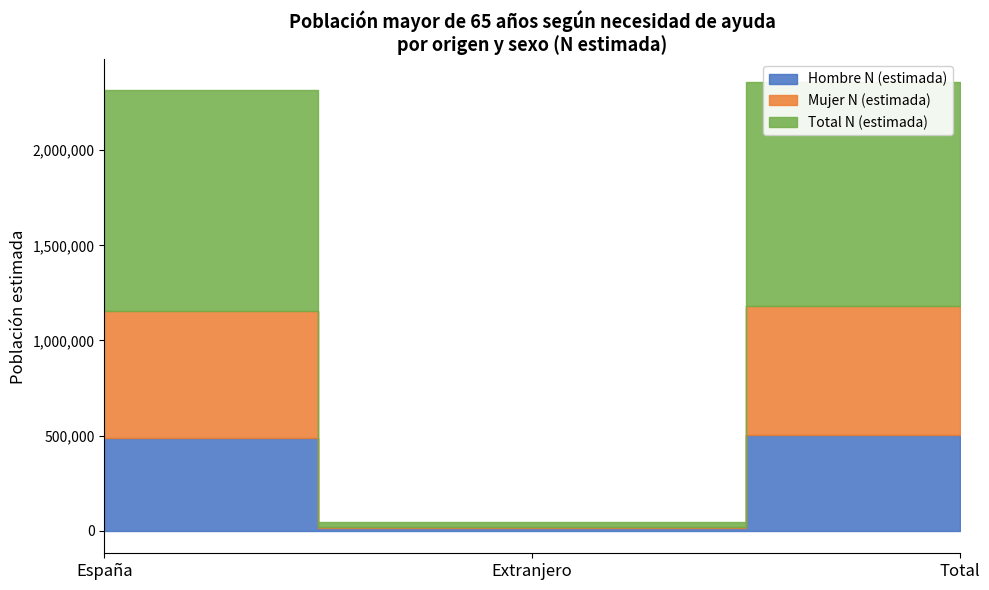

How many data points in Total N (estimada) are above 1157150?

1